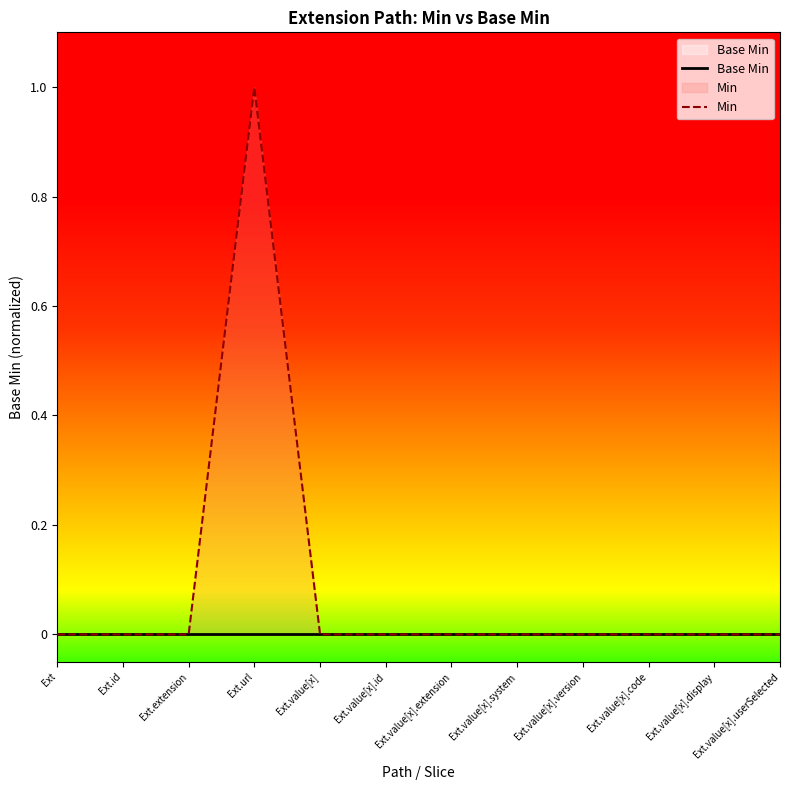

The value of Min at Ext.url is 2. True or false?

False